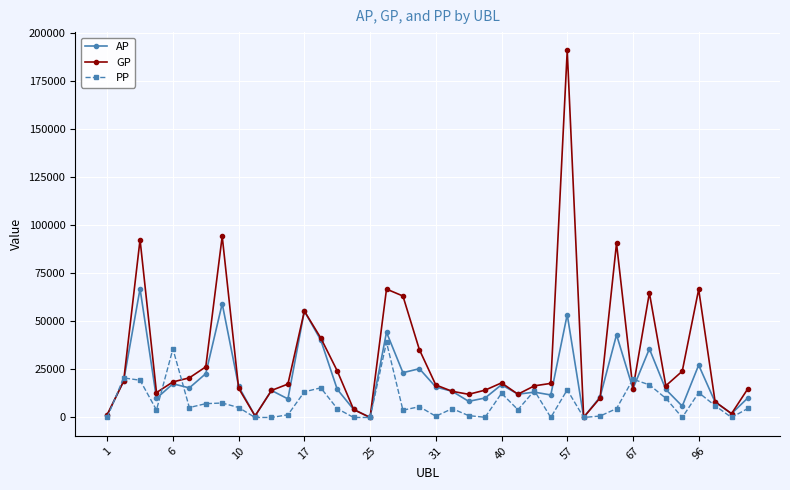

True or false: GP has more than 1 points higher than both neighbors.

True